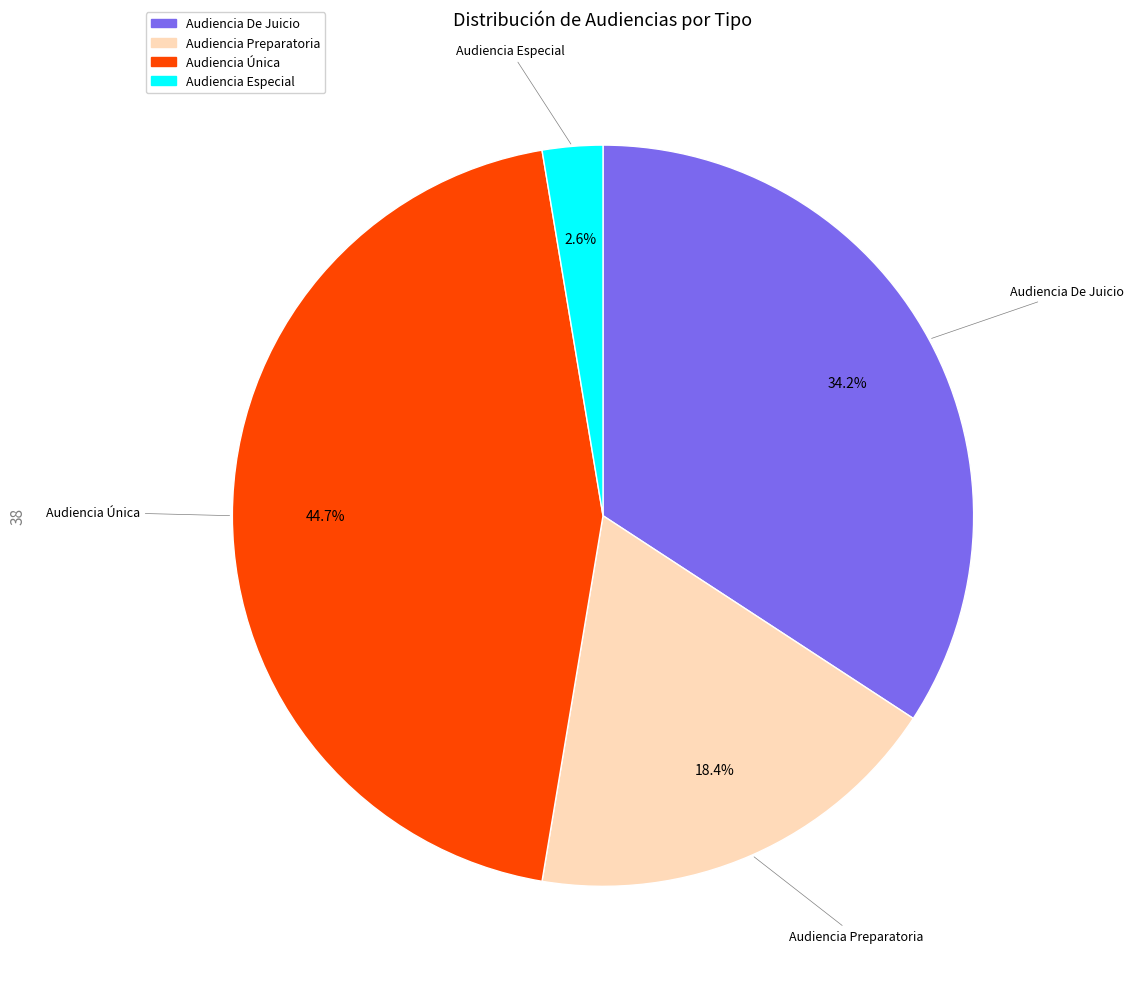

What is the ratio of the value at Audiencia Especial to the value at Audiencia De Juicio?

0.1